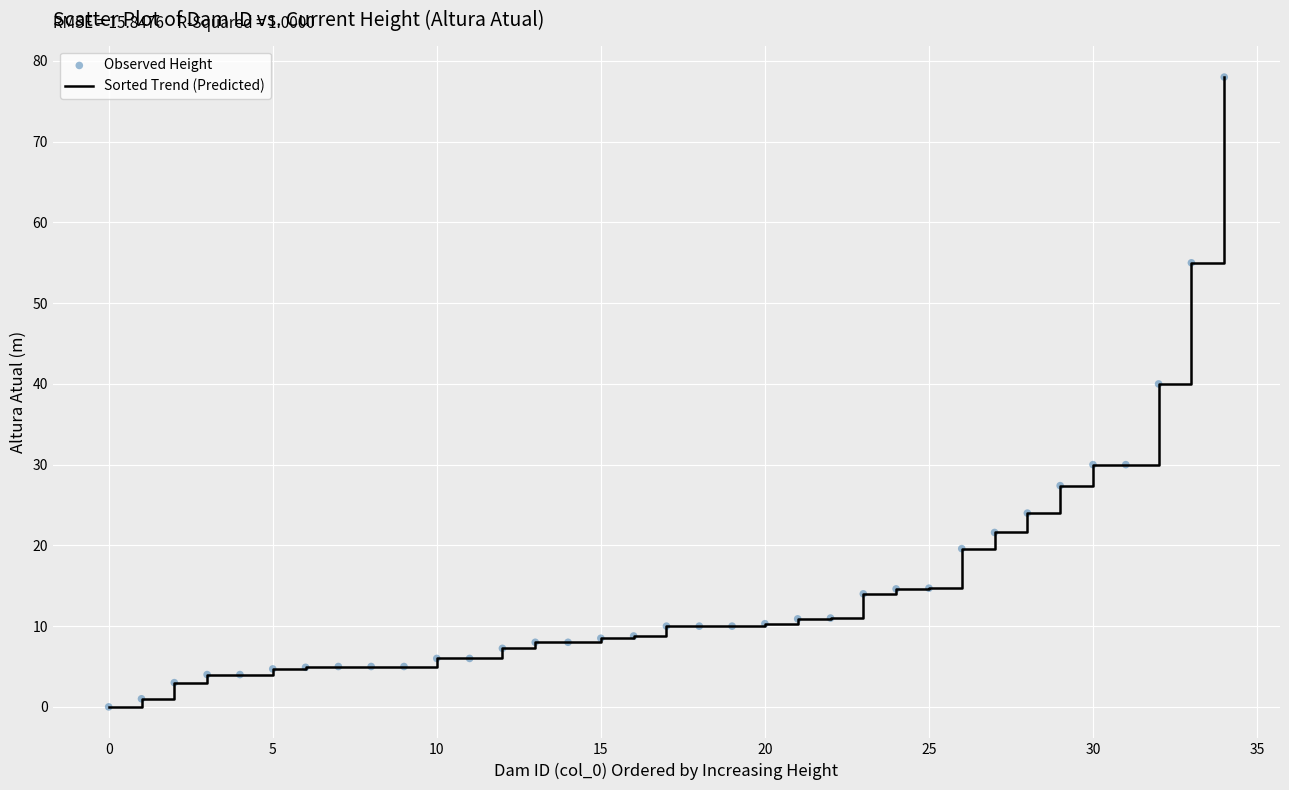

What is the difference between the maximum and minimum values?

78.0